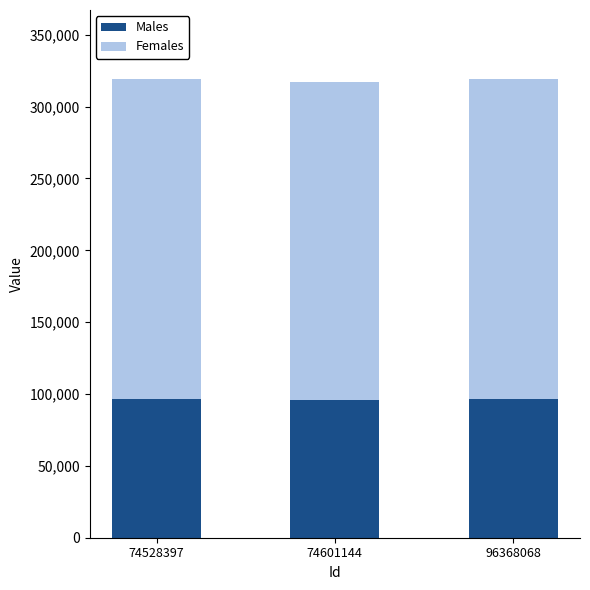

How many series are shown in this chart?

2